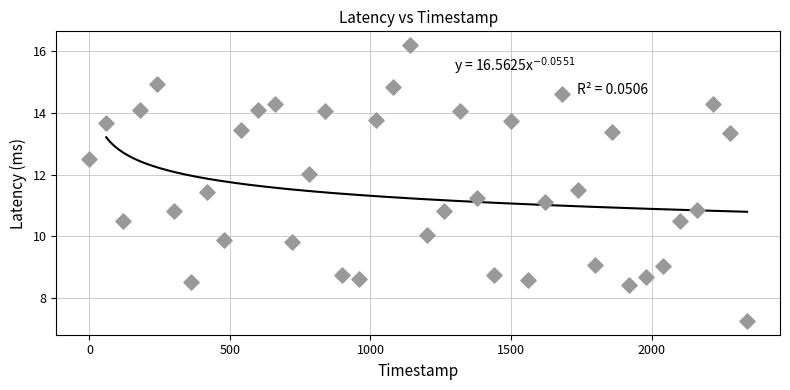

What is the range of X values (max minus min)?

2340.0